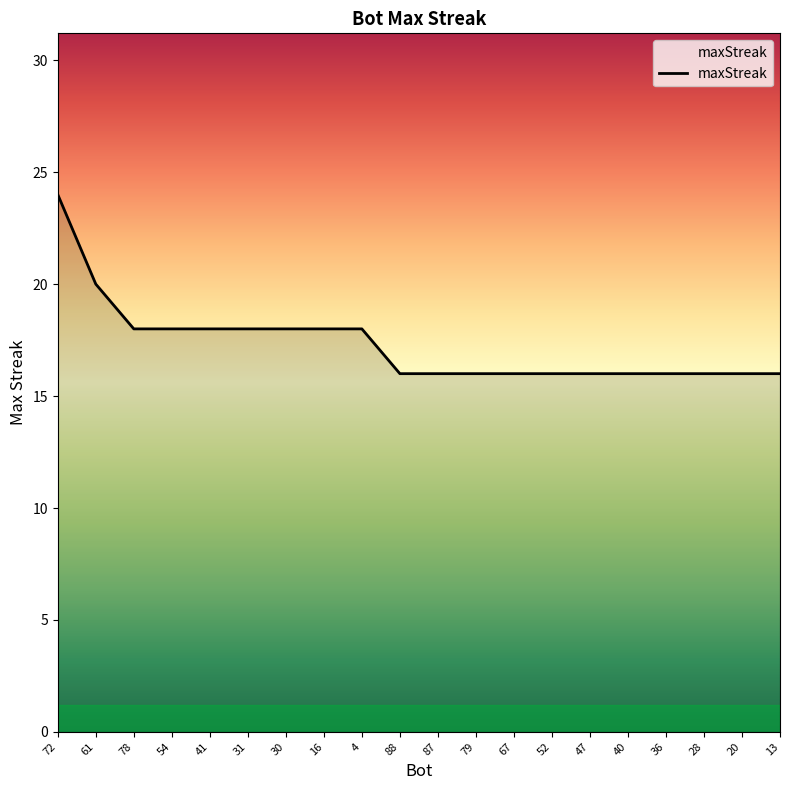

What is the approximate value at 88?

16